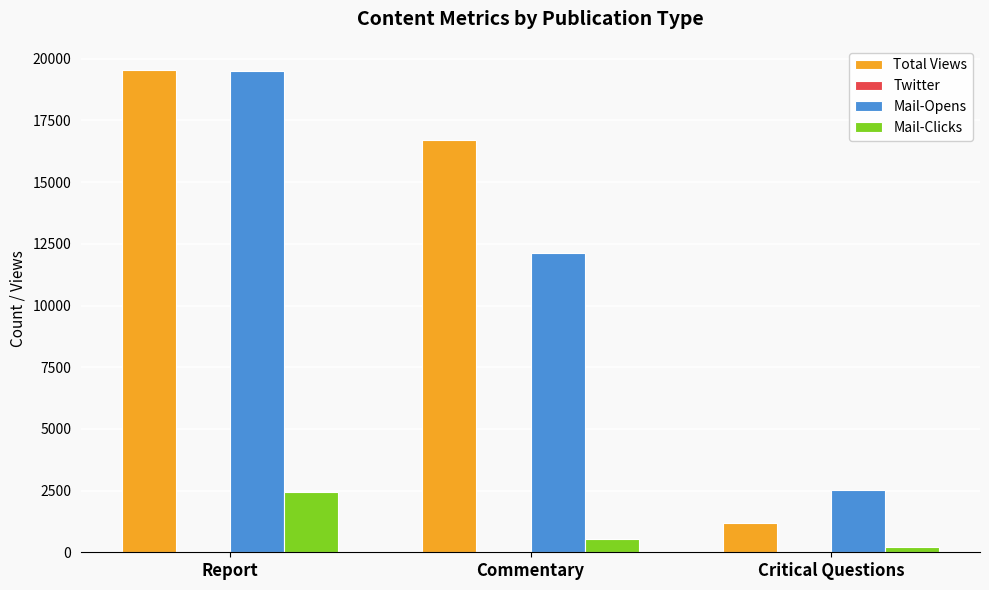

Is the value of Total Views at Report greater than the value of Mail-Clicks at Critical Questions?

Yes